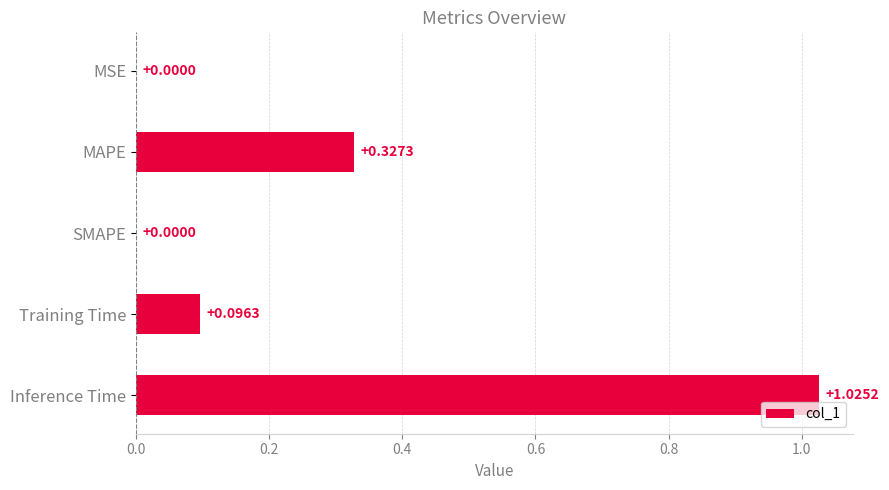

What is the change in value from MAPE to SMAPE?

-0.3